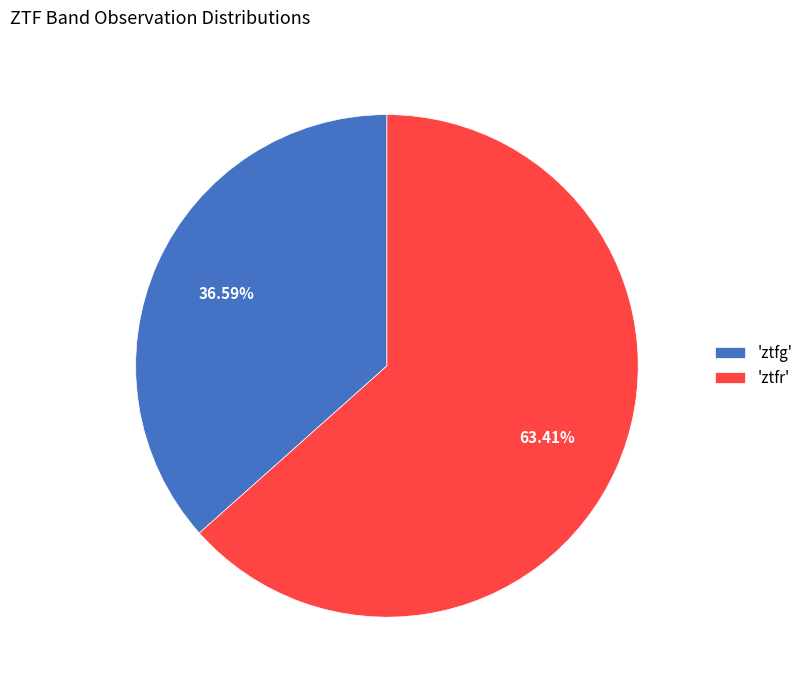

Which category has the smallest portion of the pie?

'ztfg'